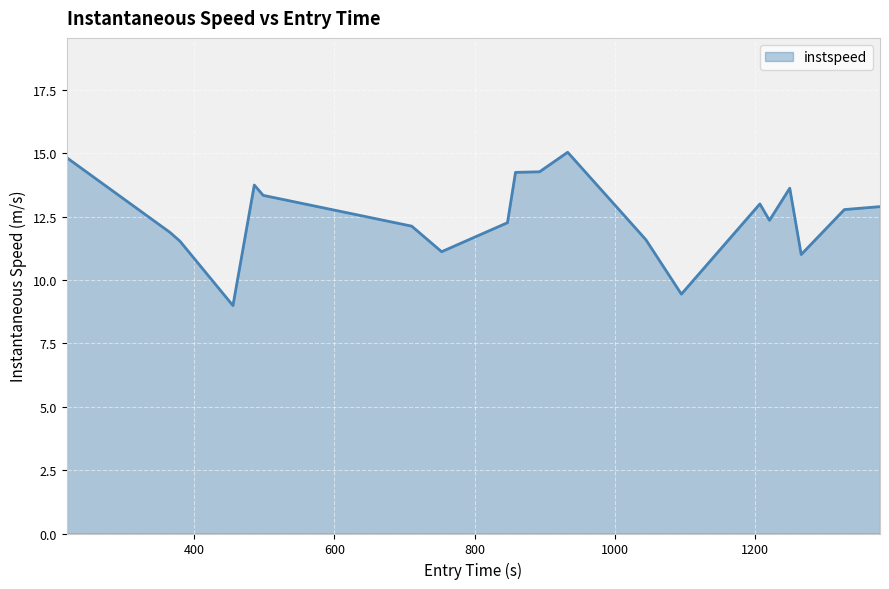

What is the difference between the maximum and minimum values?

6.1